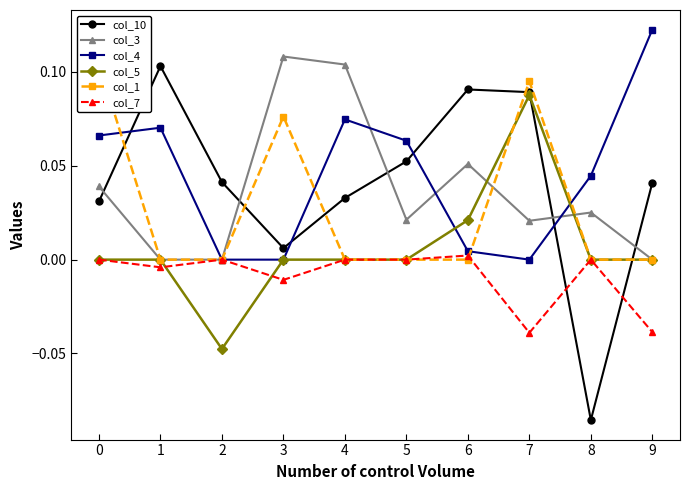

At which category is the sum across all series the highest?

7